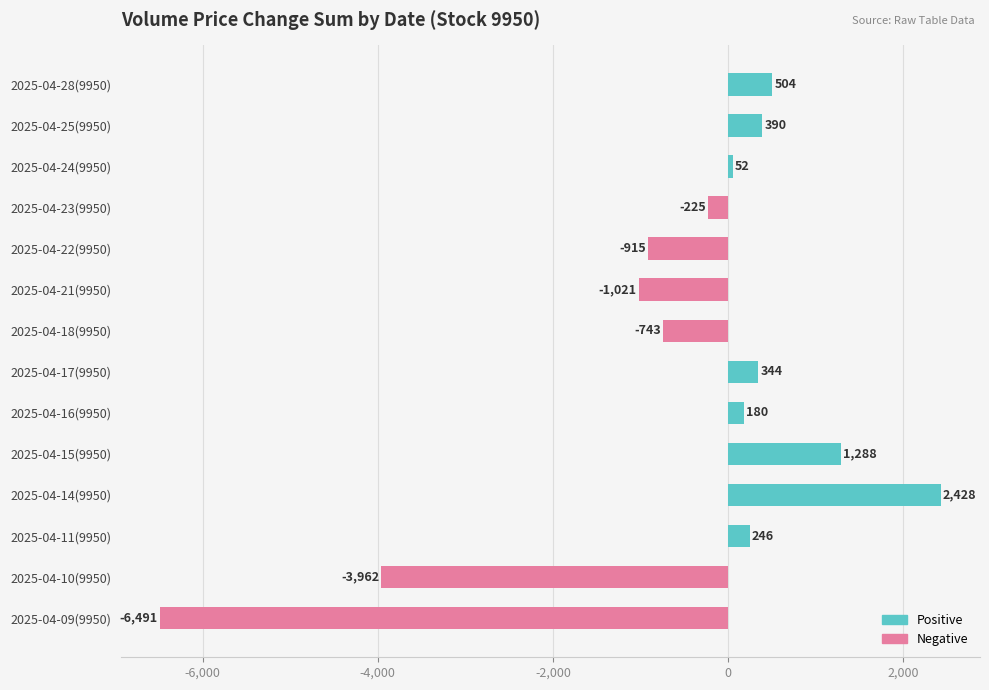

What is the ratio of the value at 2025-04-14(9950) to the value at 2025-04-28(9950)?

4.8